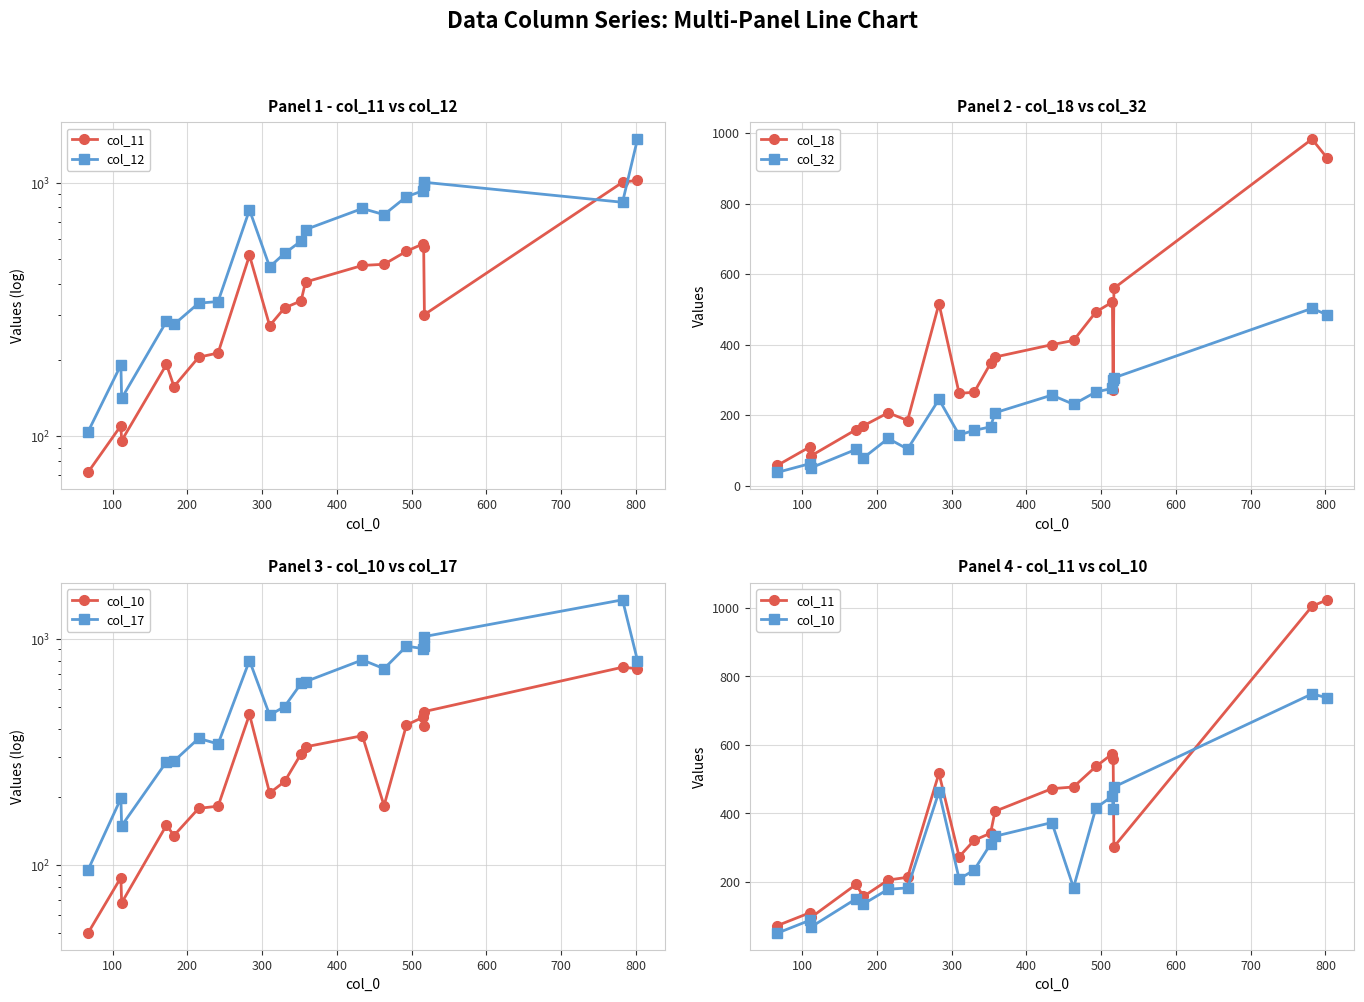

What is the average value of the col_18 series?

365